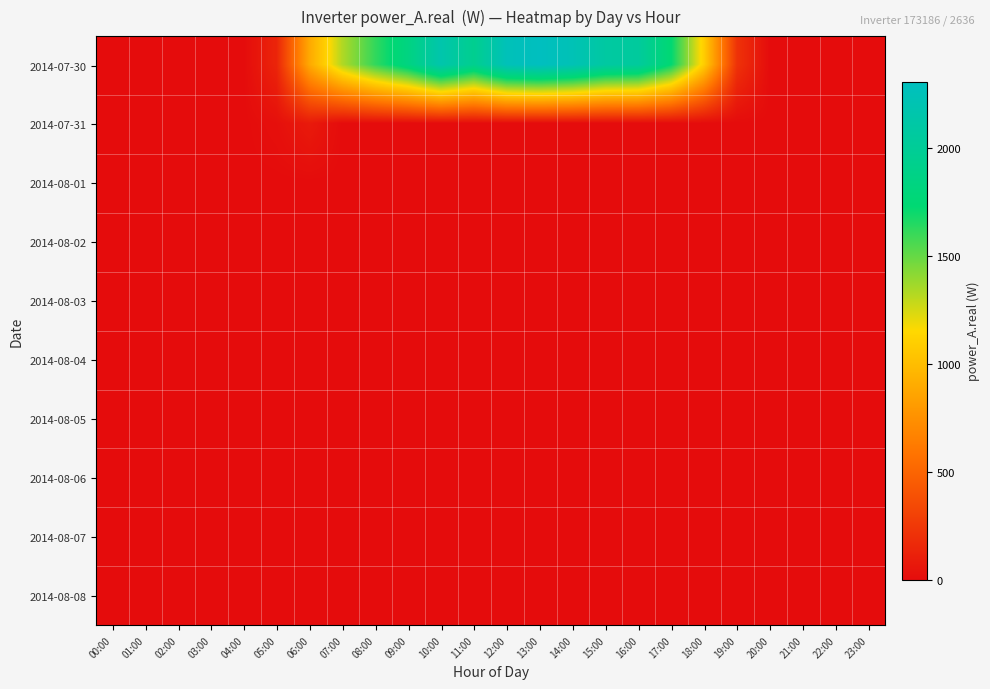

Which label corresponds to the smallest value in the chart?

00:00